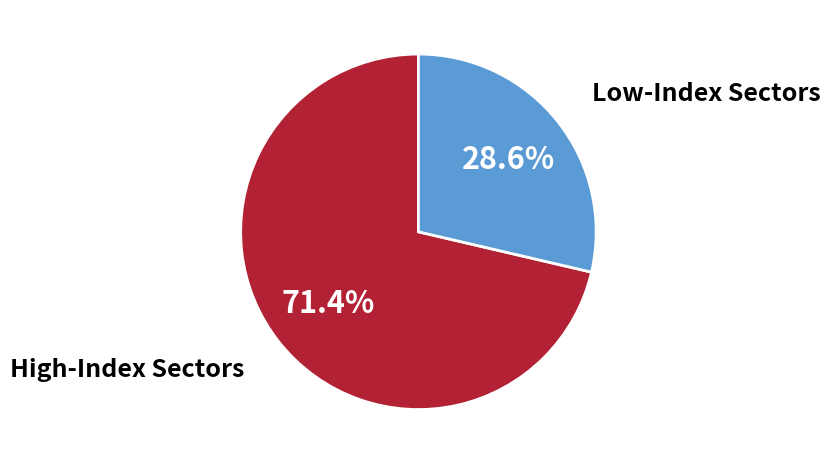

Is there a majority slice in this chart?

Yes